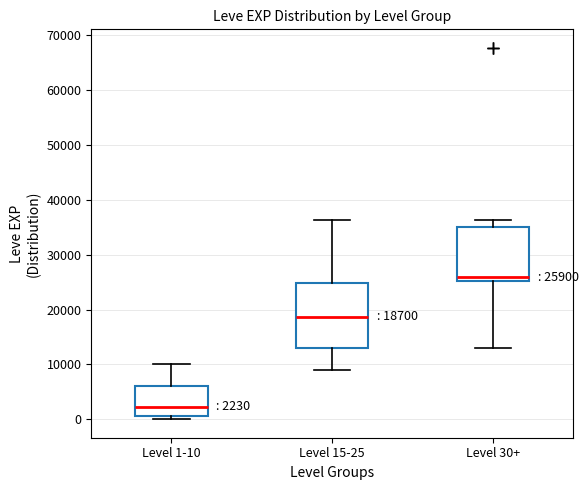

Which box's median line is the lowest?

Level 1-10